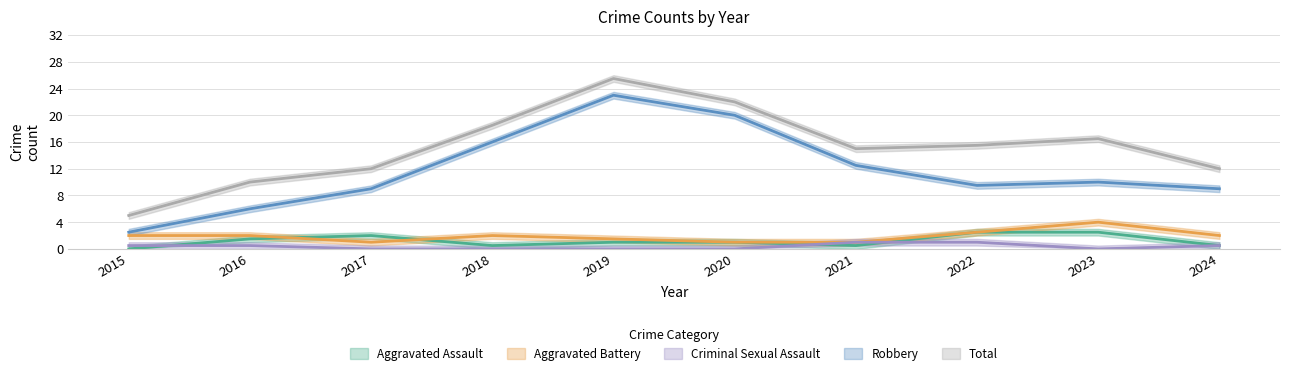

What are all the series names shown in the legend?

Aggravated Assault, Aggravated Battery, Criminal Sexual Assault, Robbery, Total